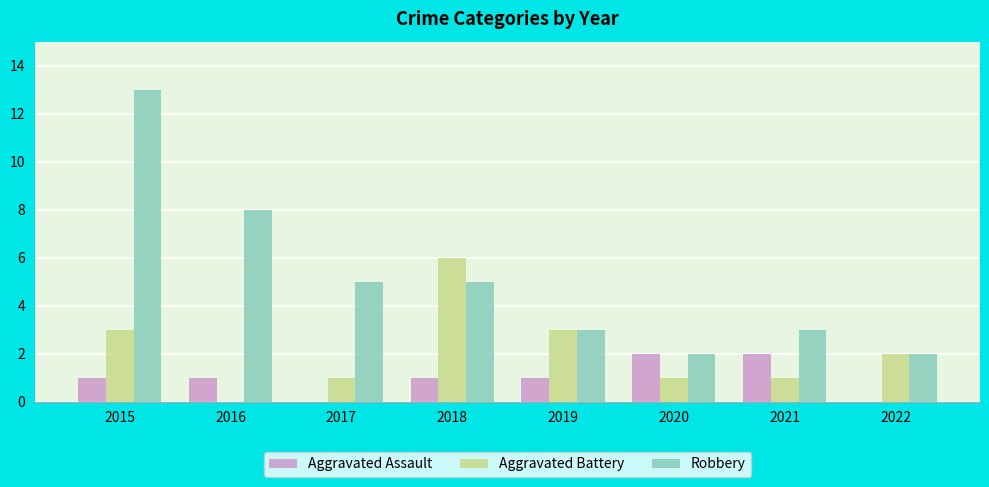

At which category is the sum across all series the highest?

2015